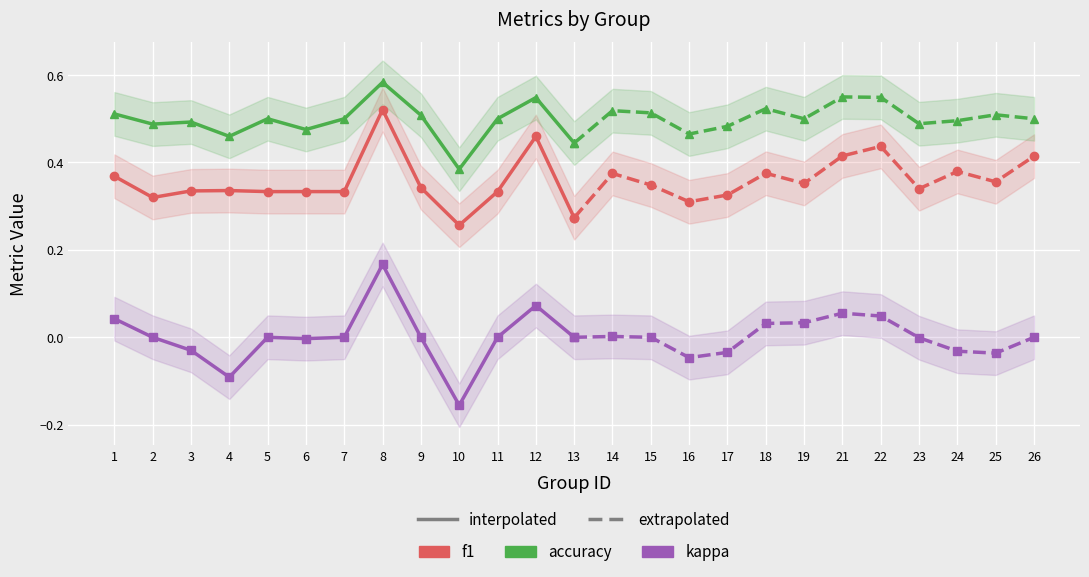

Between 1 and 2, which series saw the biggest shift?

f1